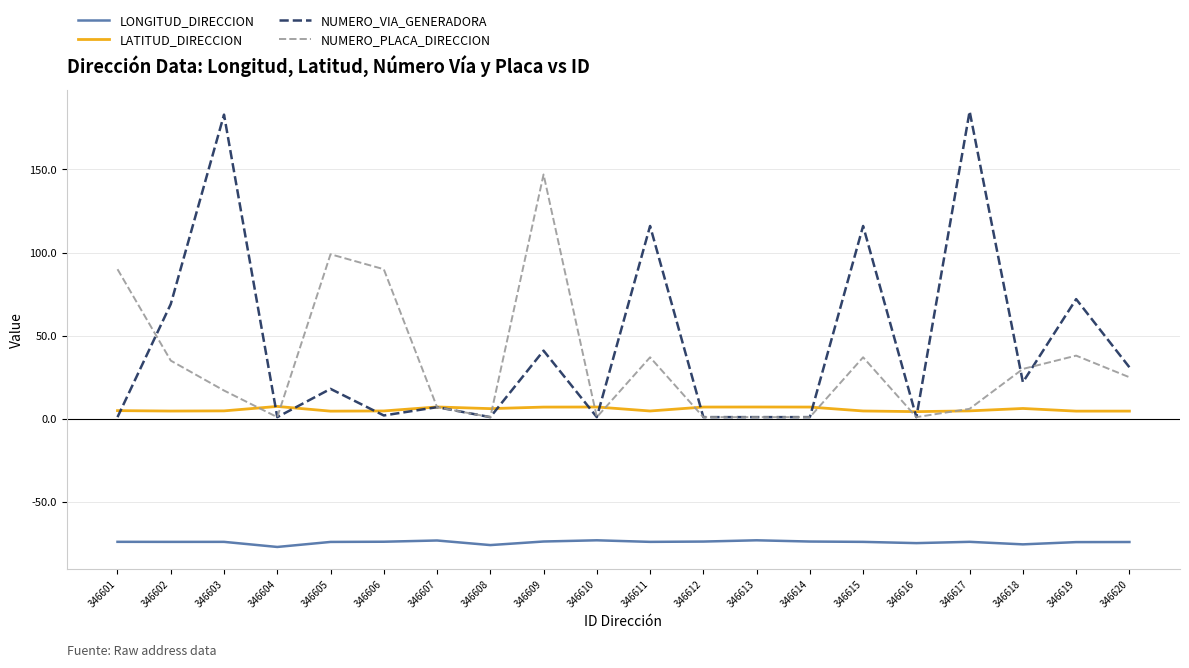

Where do NUMERO_PLACA_DIRECCION and LATITUD_DIRECCION first cross each other?

346603 and 346604